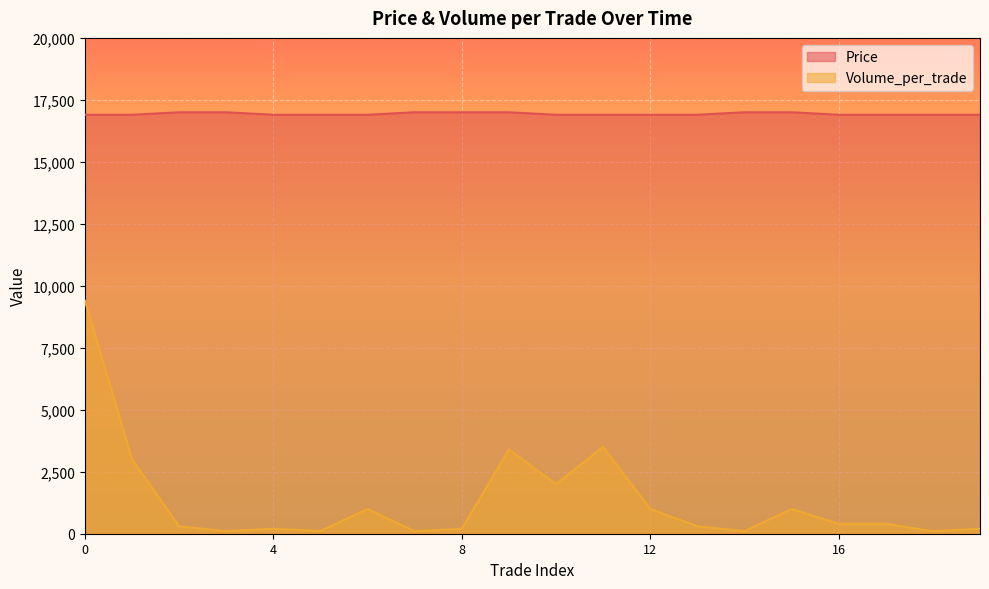

Is it true that Price equals 16900 at 5?

True